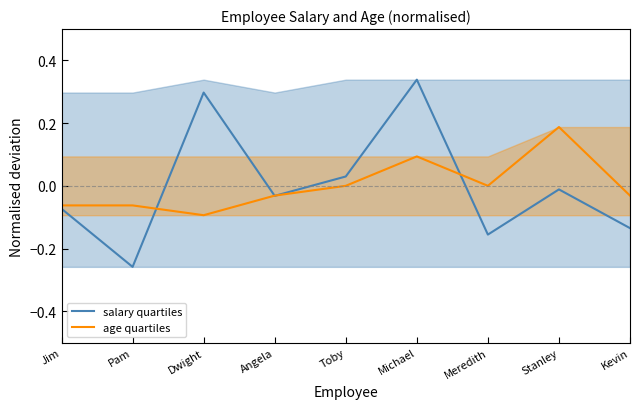

What is the label of the 4th point from the left?

Angela